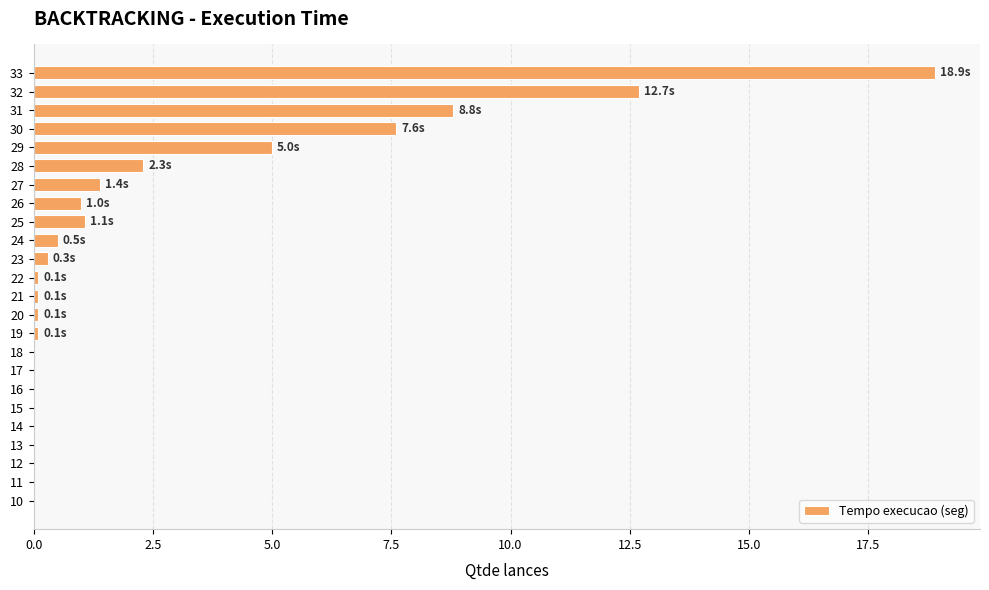

Where is the data nearest to the value 9?

31